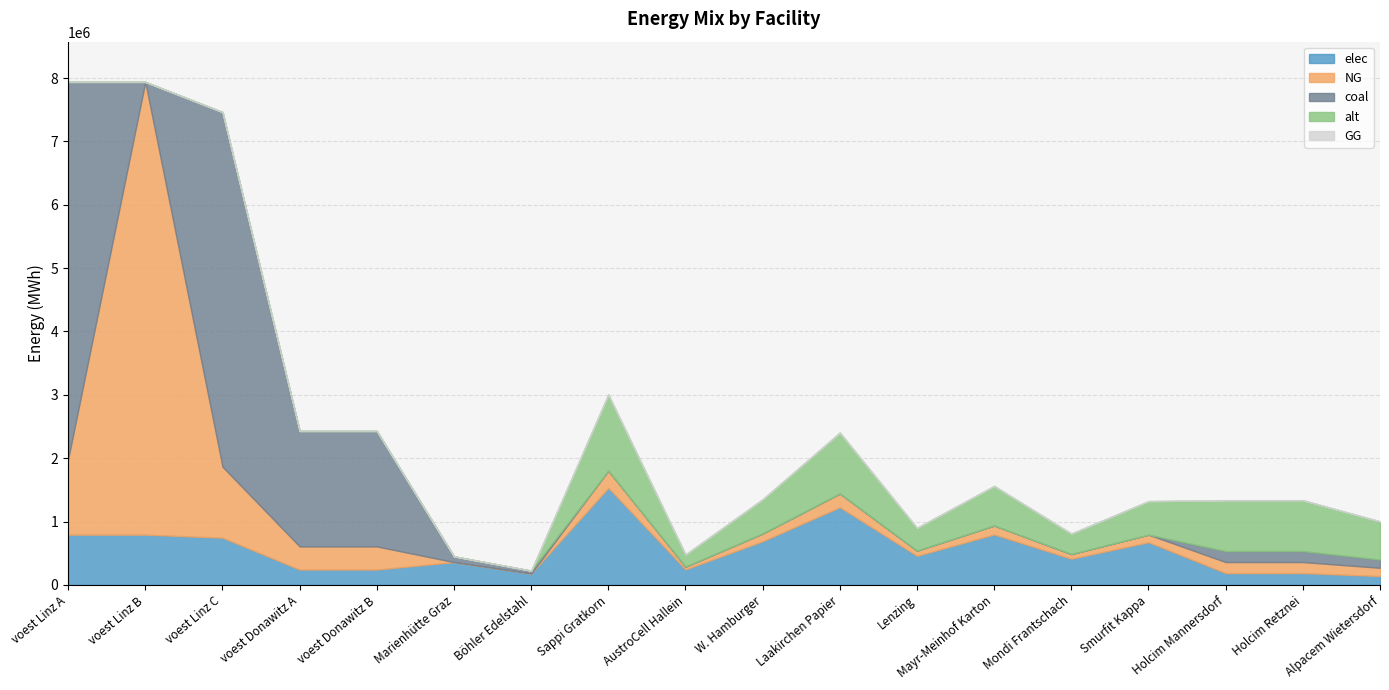

How many lines are shown in the chart?

5